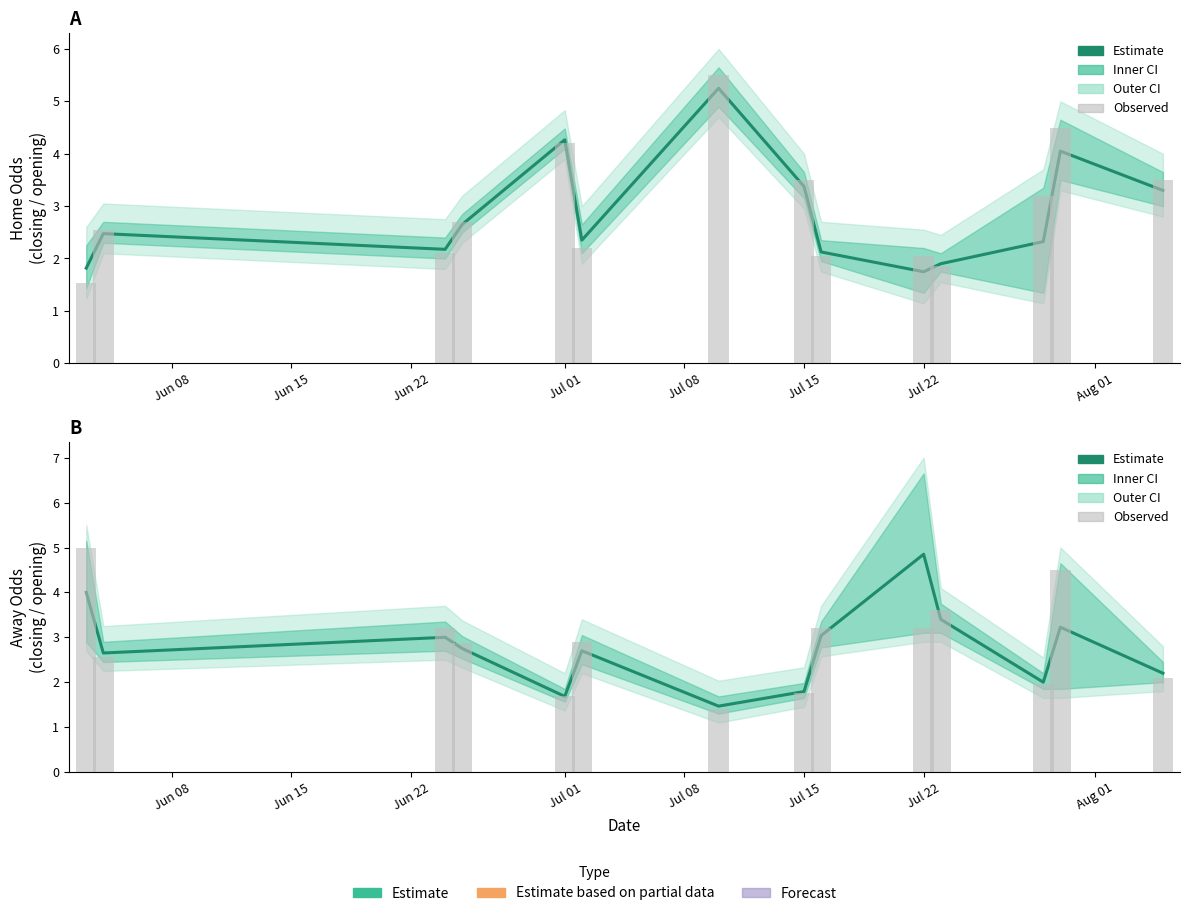

What is the label of the 3rd bar from the left?

Jun 22